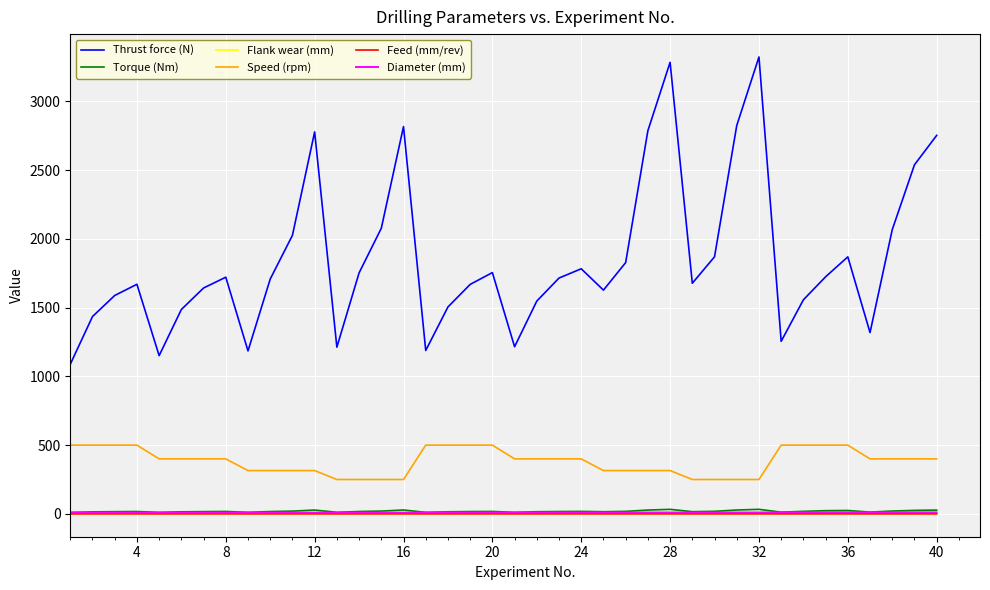

What is the maximum value shown in the chart?

3323.1